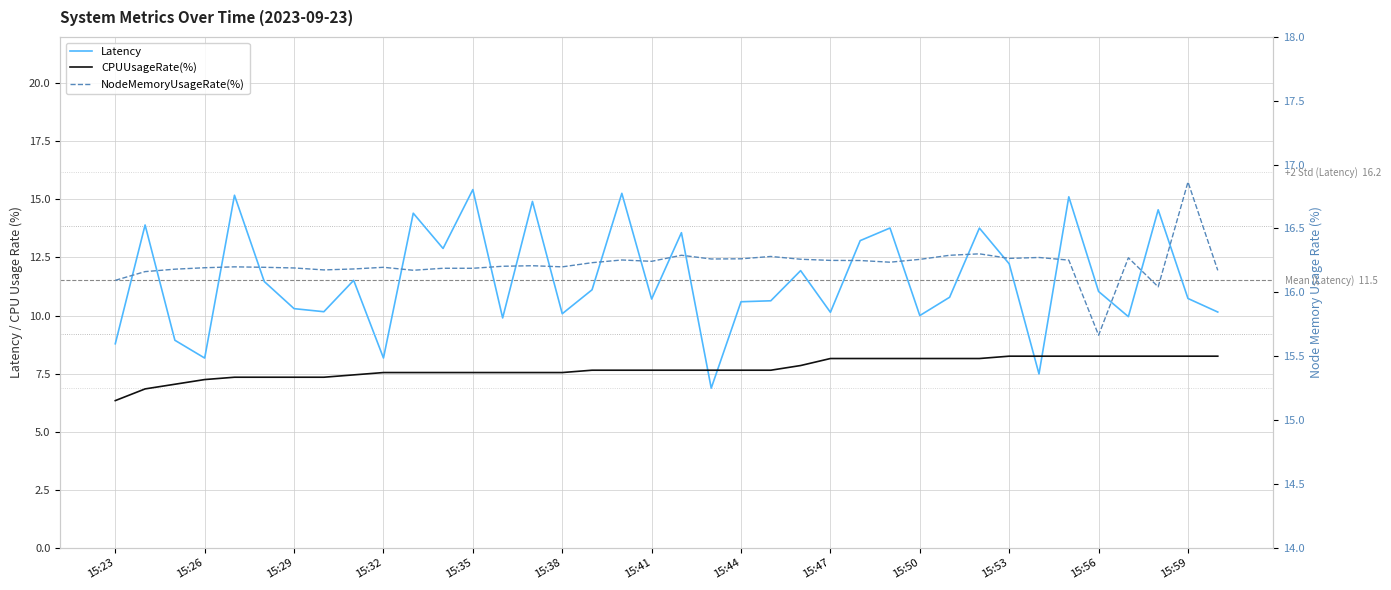

True or false: CPUUsageRate(%) and Latency cross at least once.

True